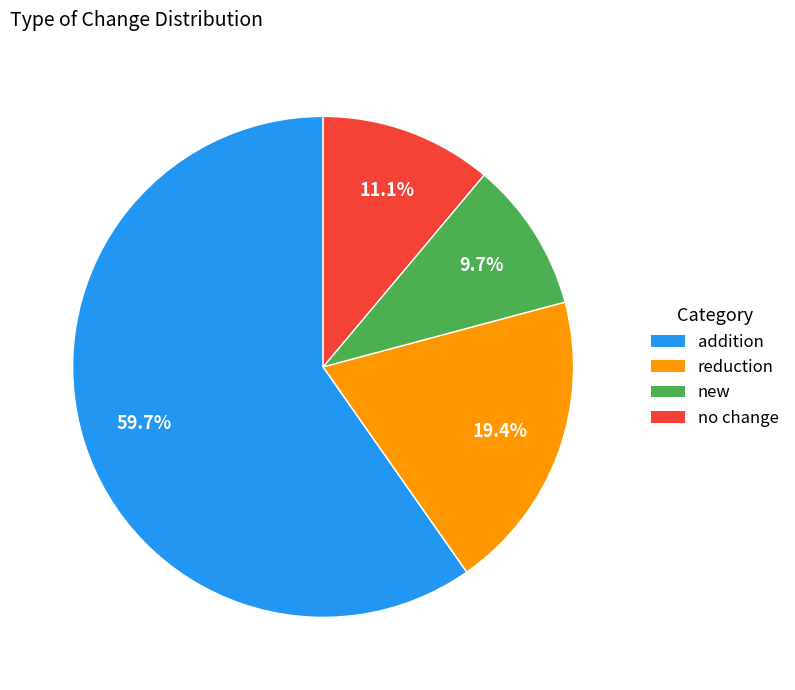

How many segments does this pie chart have?

4